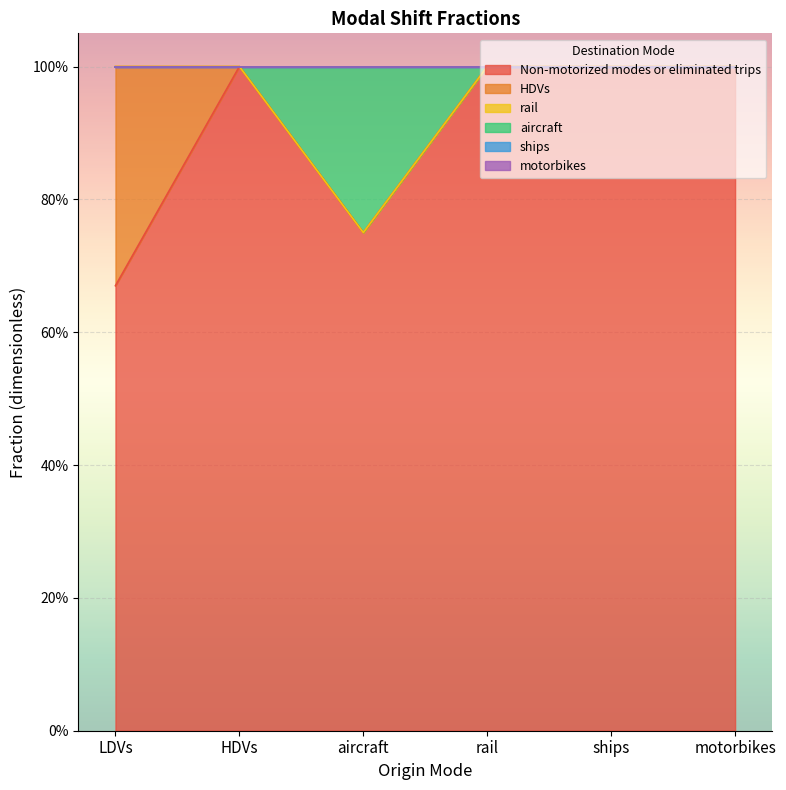

Reading right to left, what are all the values shown in this chart?

Non-motorized modes or eliminated trips: 1.0	1.0	1.0	0.8	1.0	0.7
HDVs: 0.0	0.0	0.0	0.0	0.0	0.3
rail: 0.0	0.0	0.0	0.0	0.0	0.0
aircraft: 0.0	0.0	0.0	0.2	0.0	0.0
ships: 0.0	0.0	0.0	0.0	0.0	0.0
motorbikes: 0.0	0.0	0.0	0.0	0.0	0.0